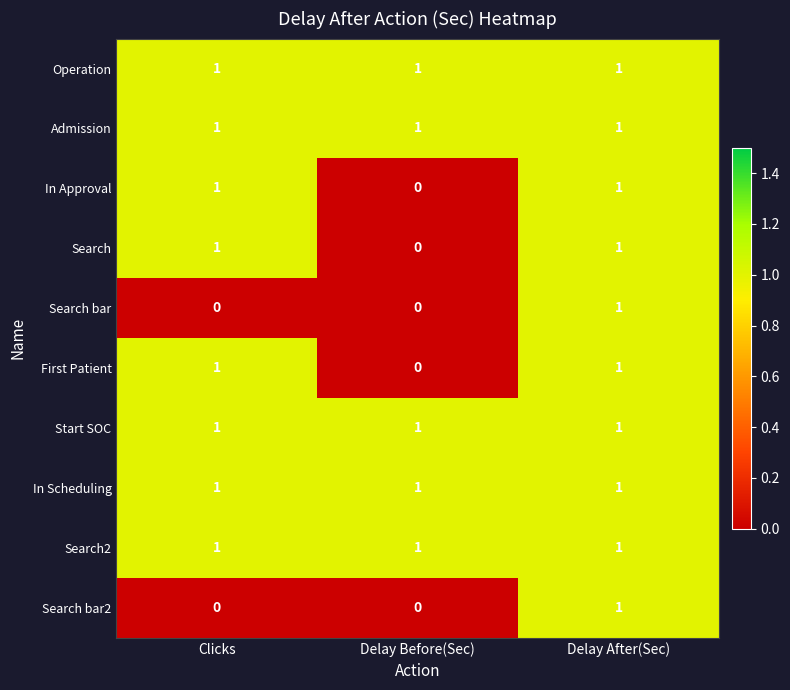

Reading left to right, extract all data points from this chart.

Operation: 1	1	1
Admission: 1	1	1
In Approval: 1	0	1
Search: 1	0	1
Search bar: 0	0	1
First Patient: 1	0	1
Start SOC: 1	1	1
In Scheduling: 1	1	1
Search2: 1	1	1
Search bar2: 0	0	1